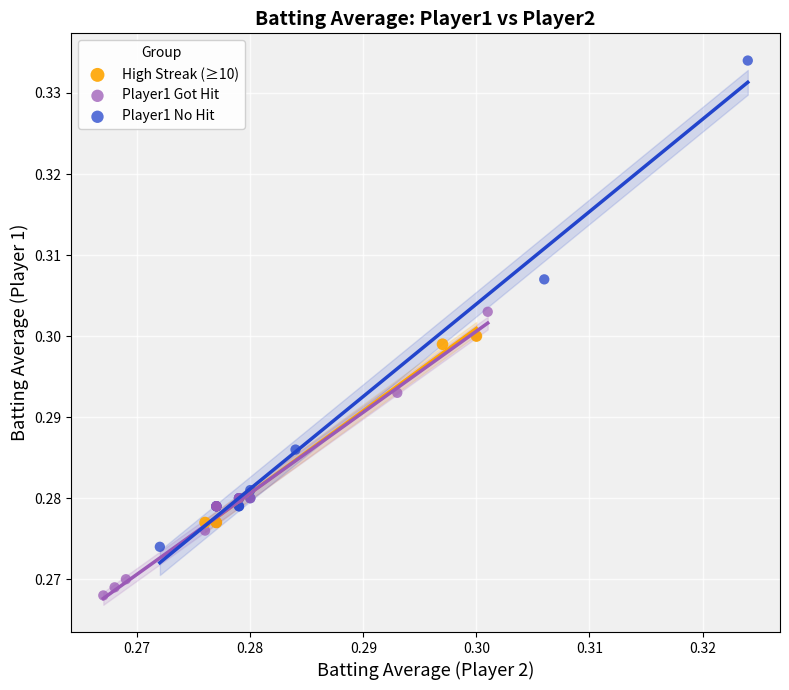

Which series reaches the minimum Y coordinate?

Player1 Got Hit